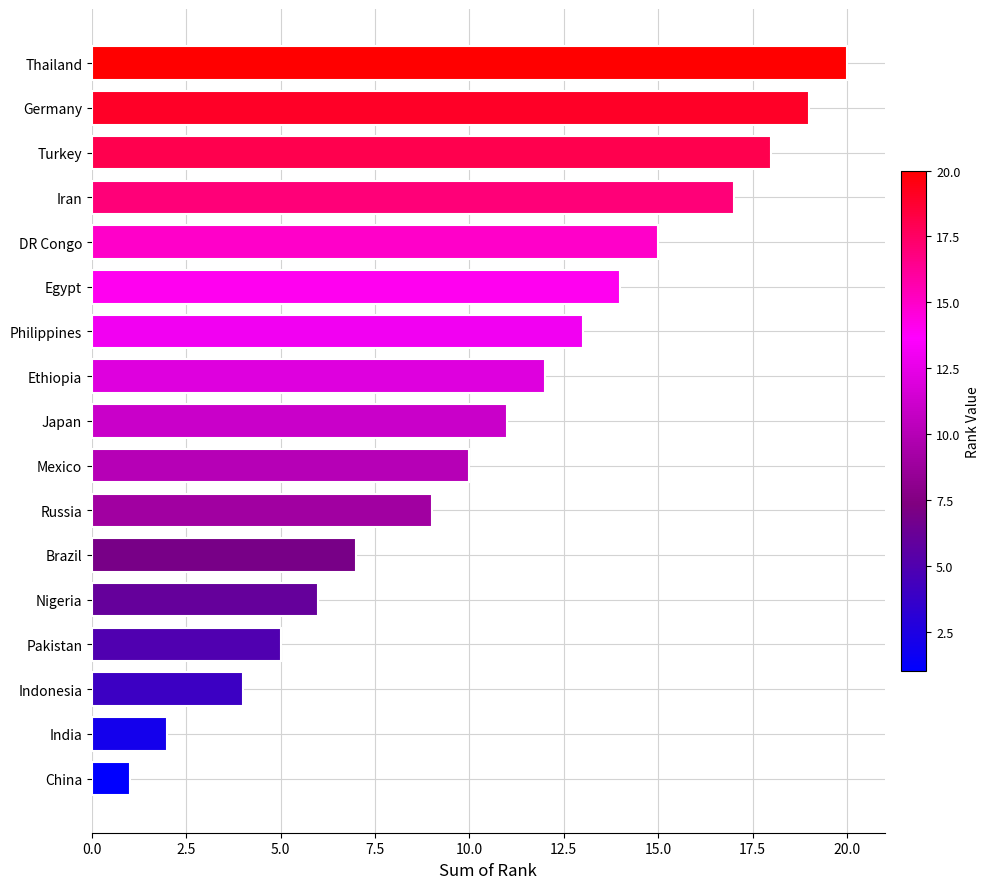

Approximately how many times larger is the value at Iran compared to Egypt?

1.2